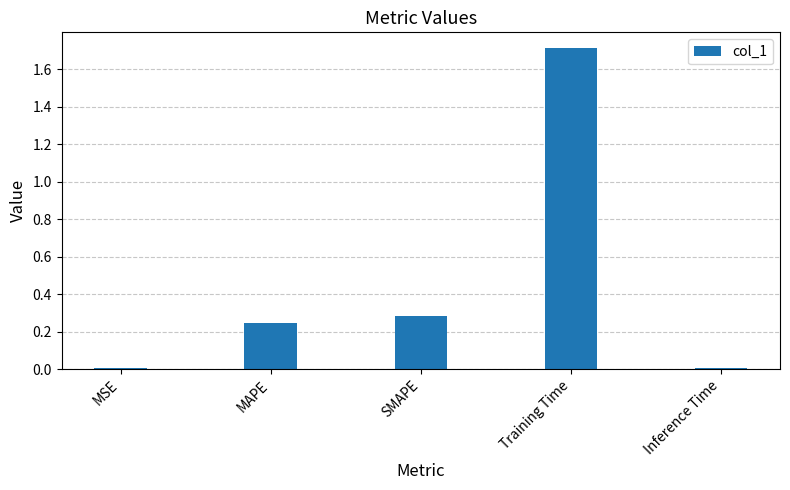

Which label corresponds to the largest value in the chart?

Training Time